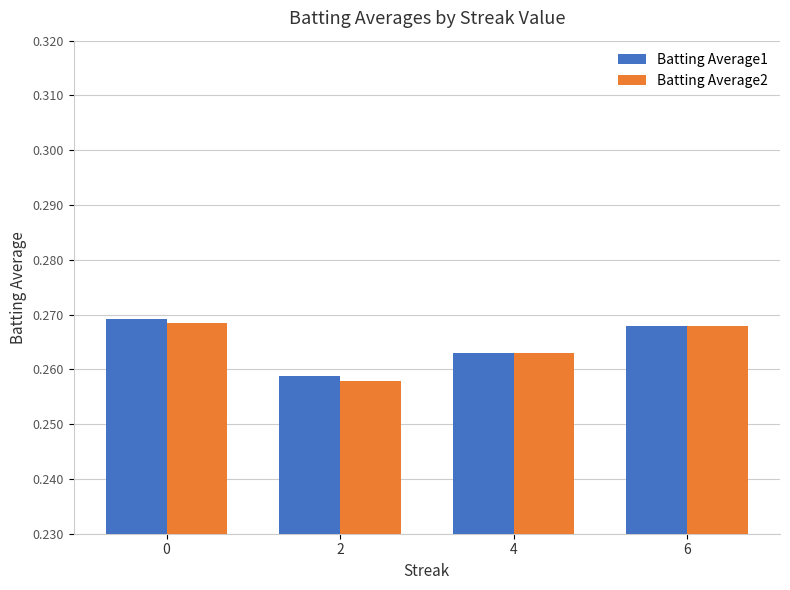

How many groups of bars are there?

4